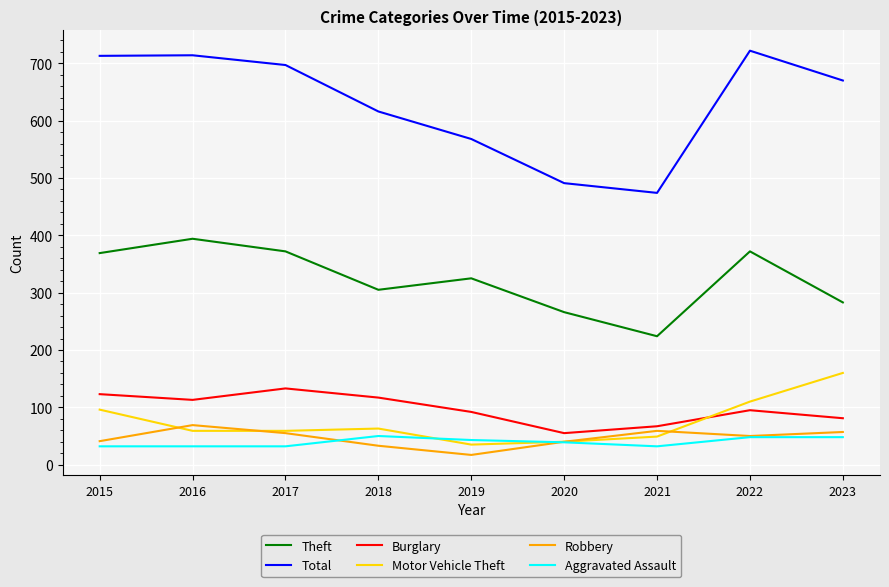

True or false: Motor Vehicle Theft and Burglary intersect in this chart.

True